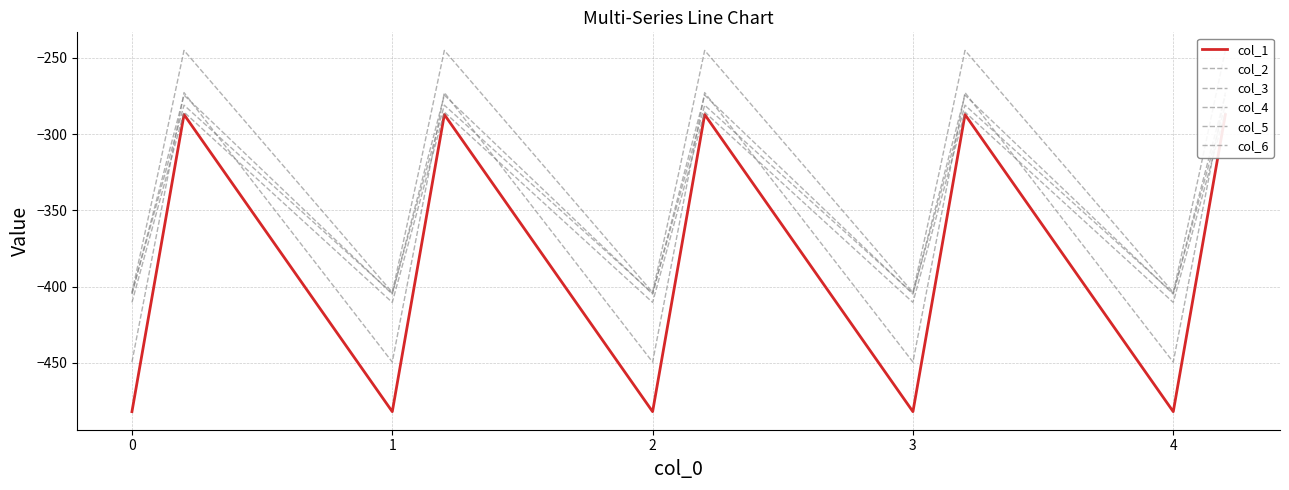

Read the col_2 value at 2.

-449.5